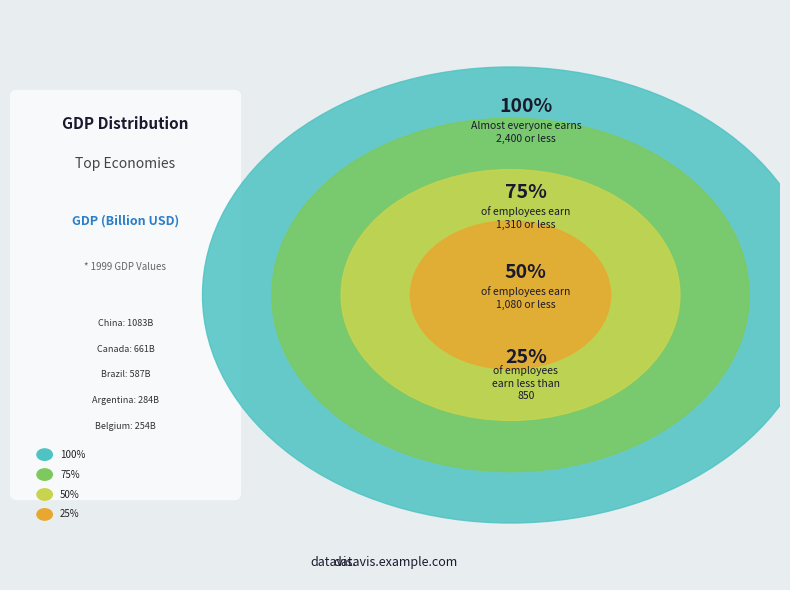

Which has a higher value, Belgium or Canada?

Canada